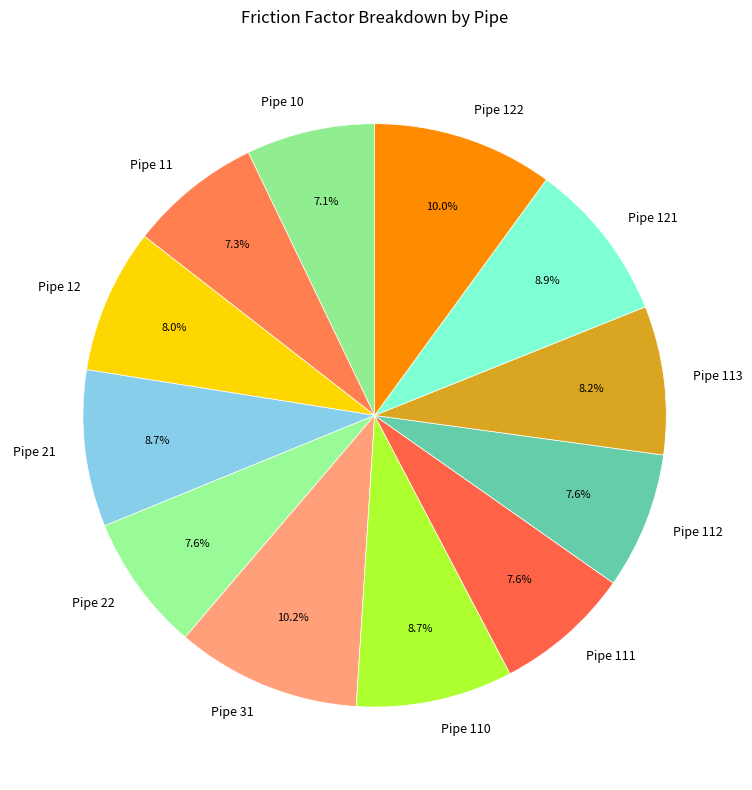

Is there any slice that represents more than half of the pie?

No